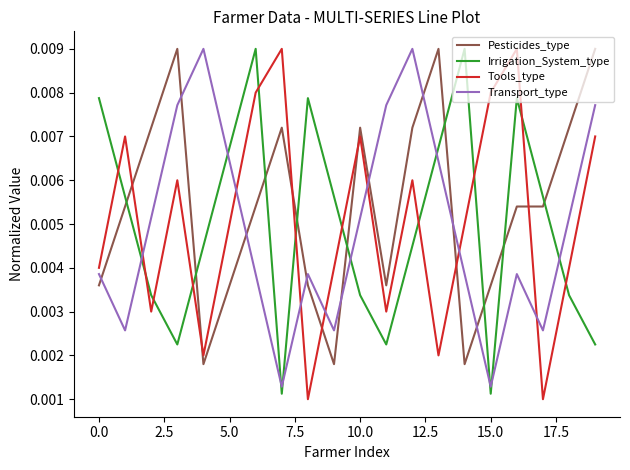

After their last crossing, which series has the higher values: Tools_type or Transport_type?

Transport_type